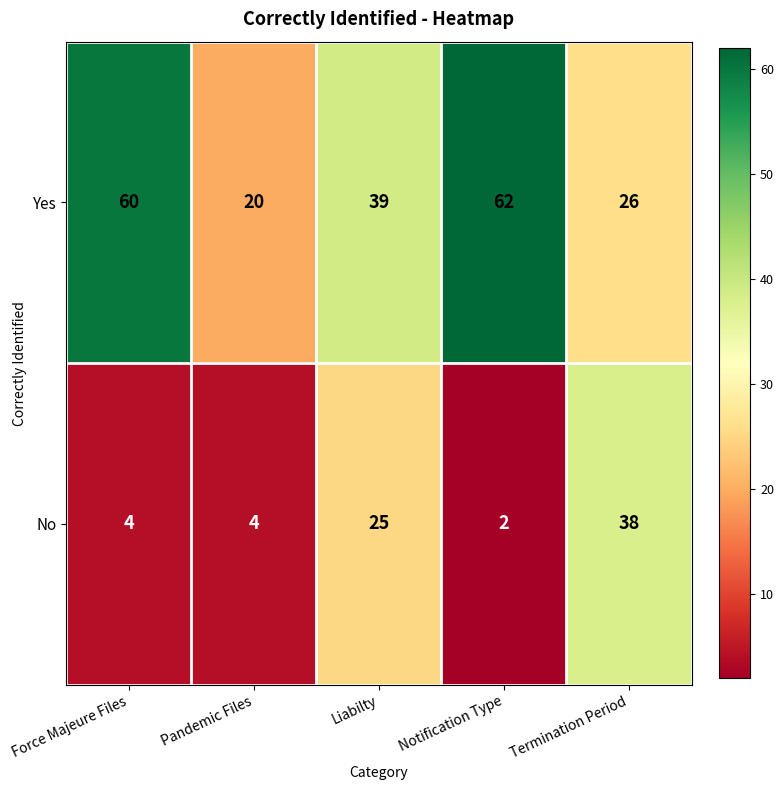

What is the difference between the Yes values at Liabilty and Notification Type?

23